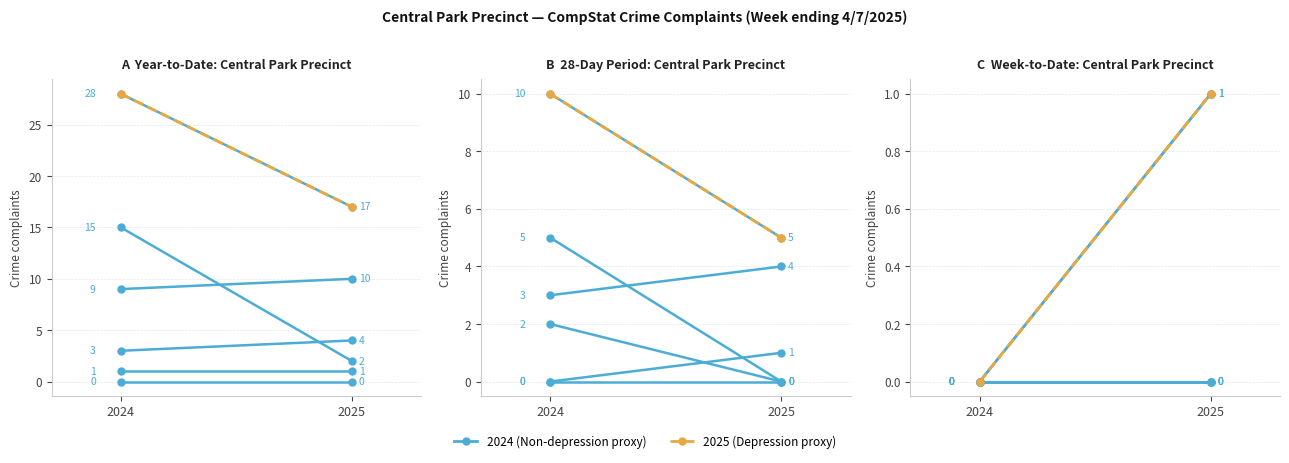

What is the value of the 2nd point from the left?

1